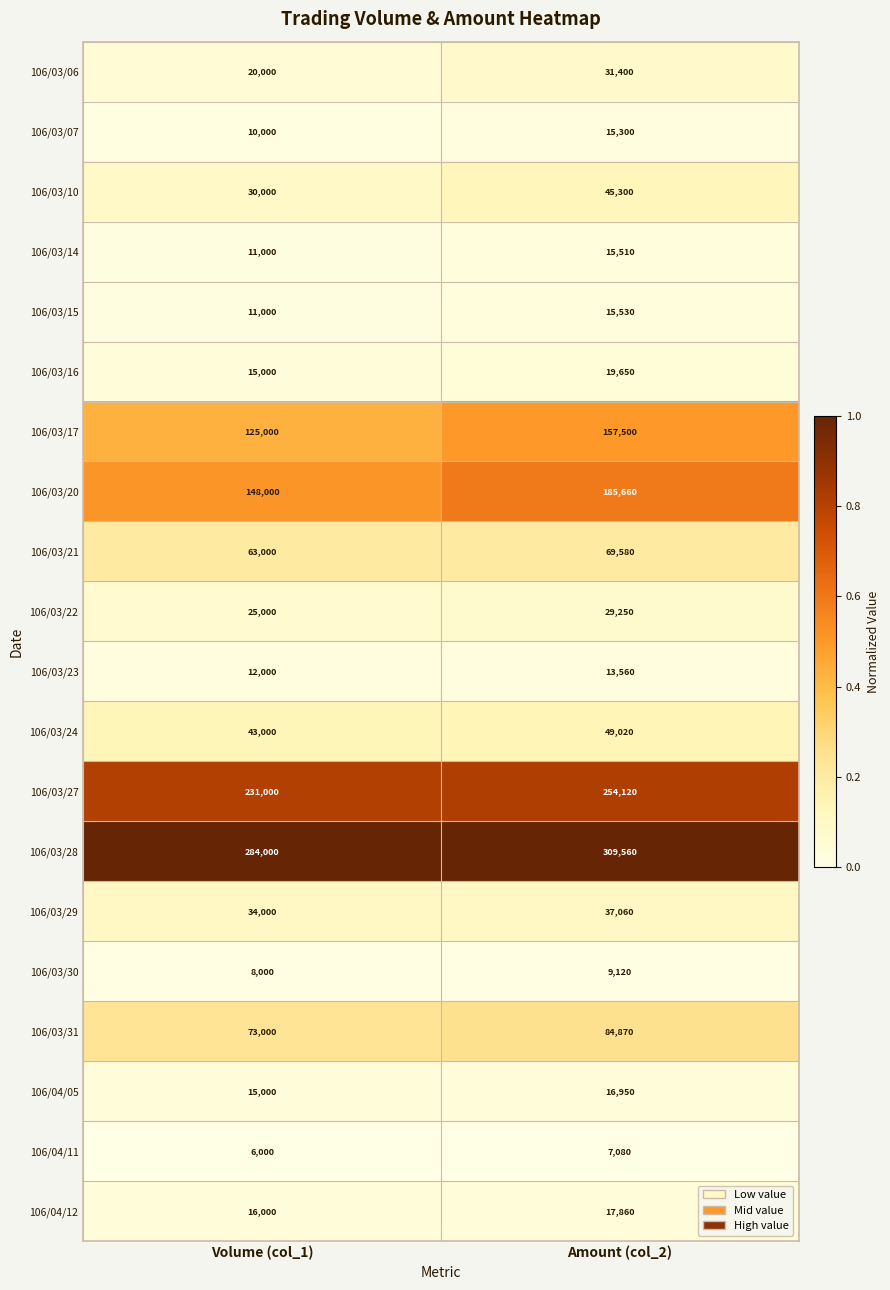

Rank the series by their maximum value, from lowest to highest.

106/04/11, 106/03/30, 106/03/23, 106/03/07, 106/03/14, 106/03/15, 106/04/05, 106/04/12, 106/03/16, 106/03/22, 106/03/06, 106/03/29, 106/03/10, 106/03/24, 106/03/21, 106/03/31, 106/03/17, 106/03/20, 106/03/27, 106/03/28